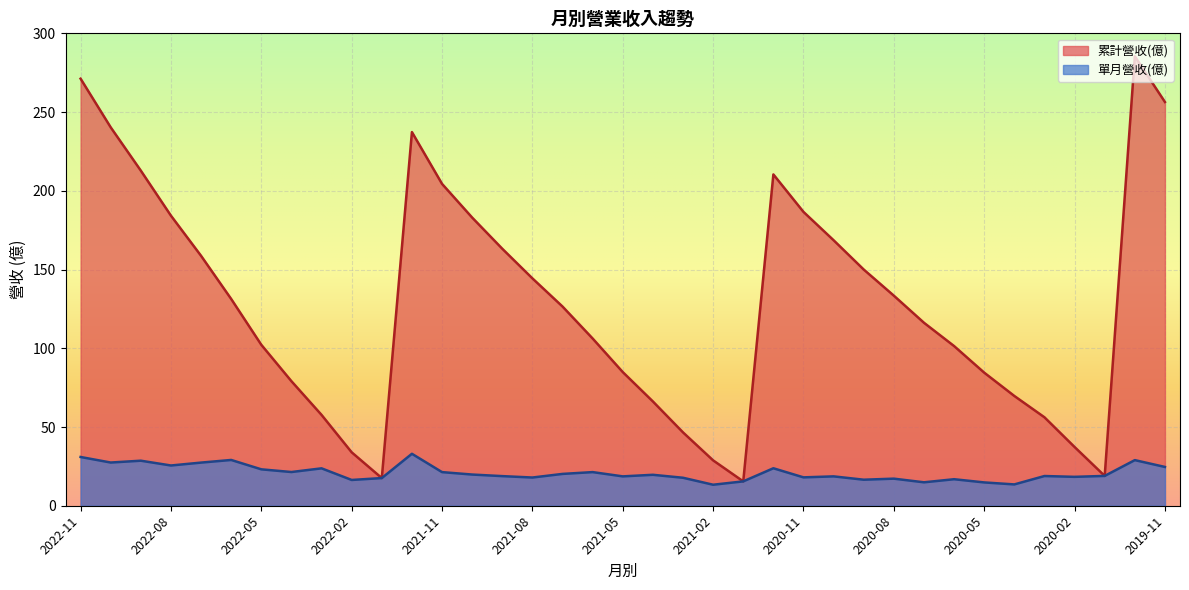

What is the label of the 28th point from the right?

2022-02